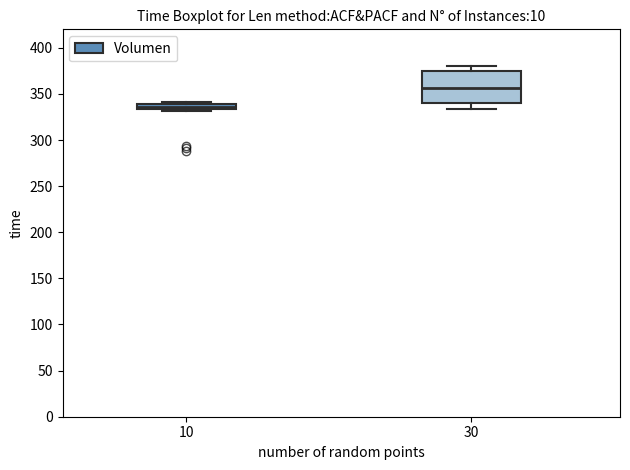

Where is the upper edge of the box at x = 10 on the y-axis? The values are not printed on the chart, so give them approximately, as read against the axis.

340